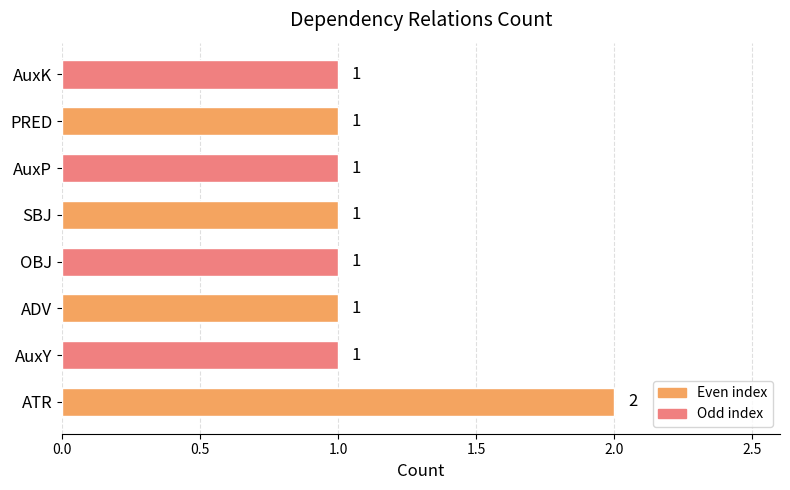

The value at ADV is 2. True or false?

False